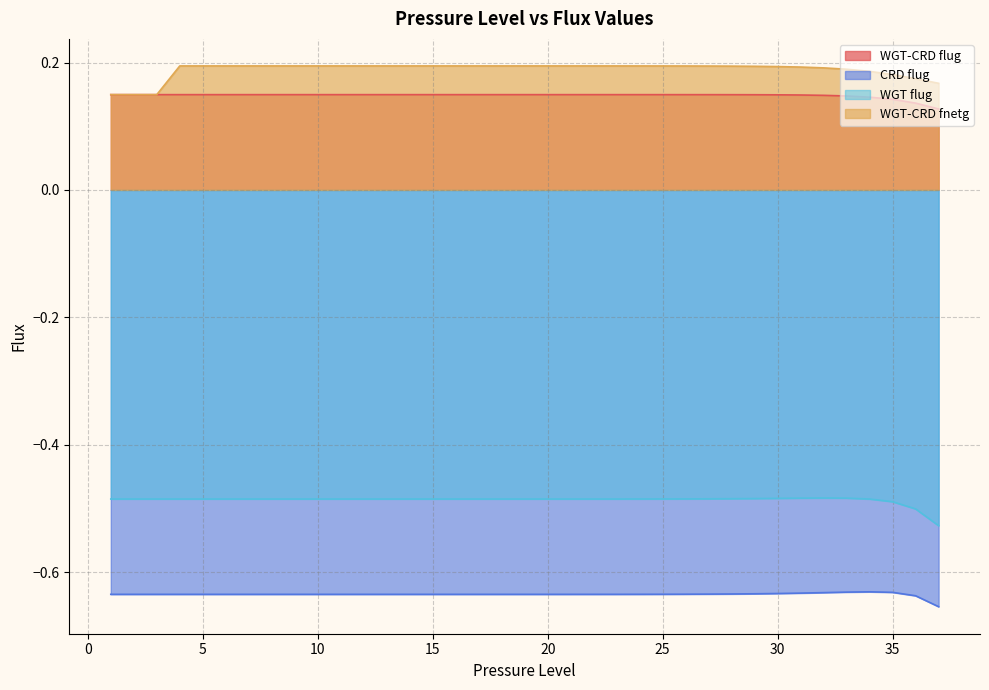

What is the spread (max minus min) of values at 4?

0.8